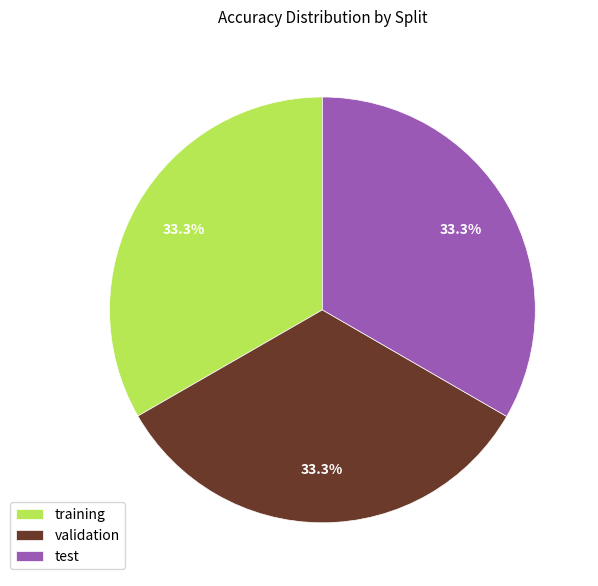

The training slice represents 47% of the pie. True or false?

False